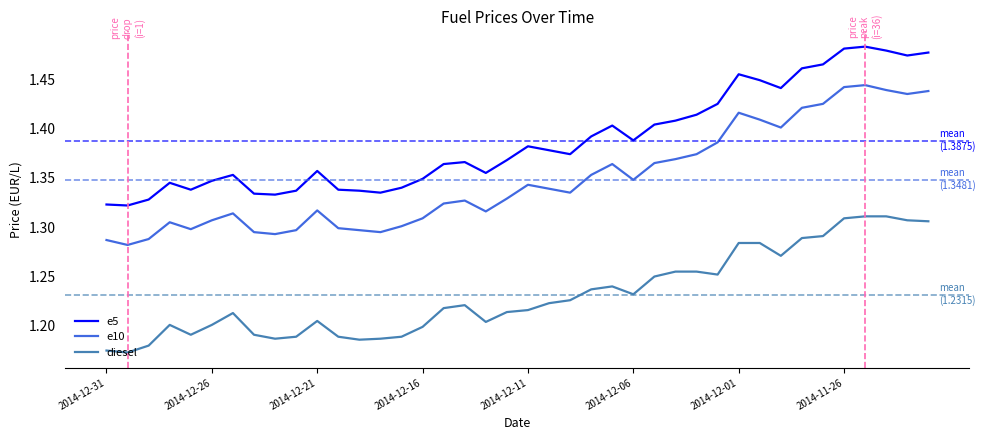

True or false: e10 and diesel intersect in this chart.

False